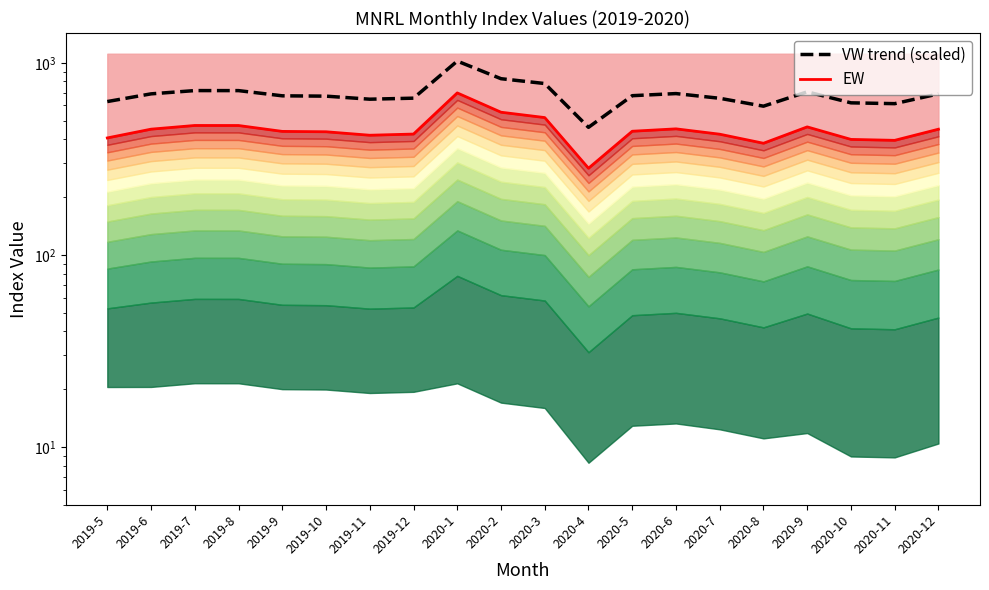

How many interior local valleys does the VW trend (scaled) series have?

4